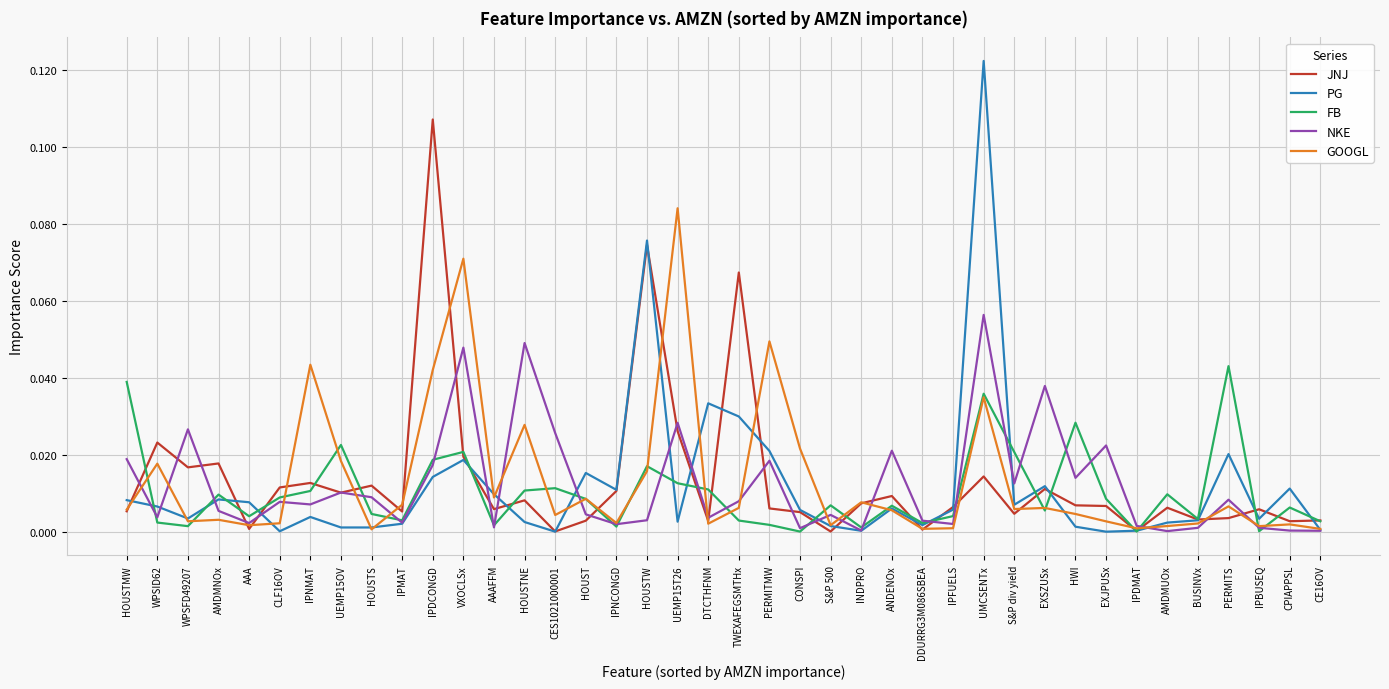

List the series in order of their peak value, lowest first.

FB, NKE, GOOGL, JNJ, PG